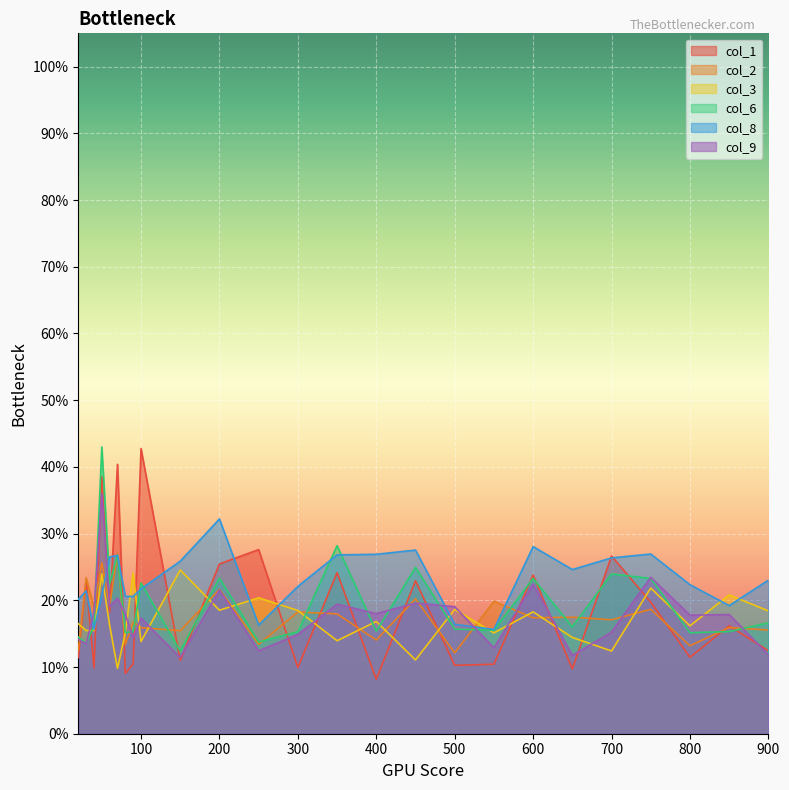

What is the average value of the col_6 series?

0.2